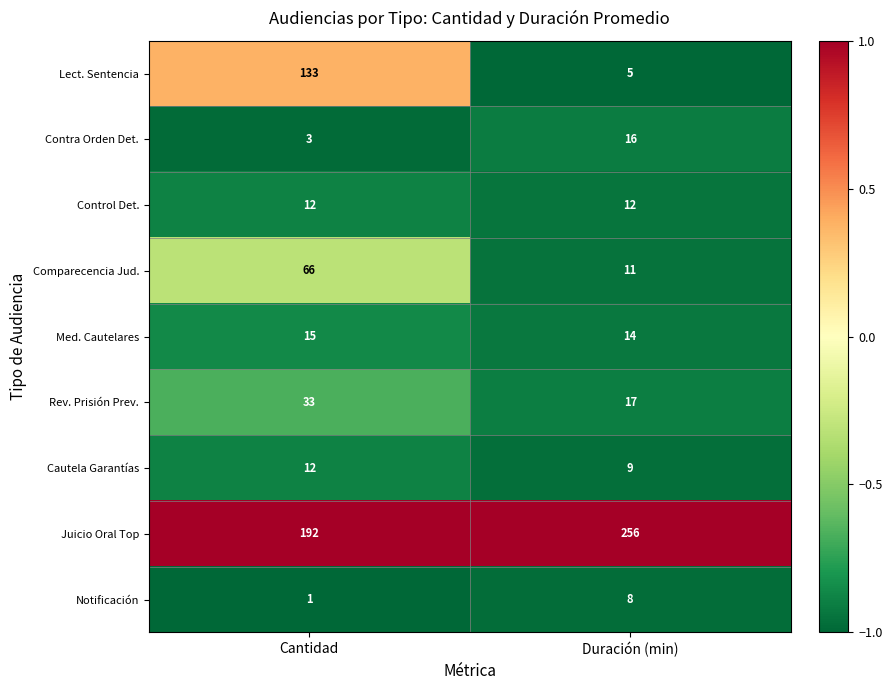

What is the spread (max minus min) of values at Cantidad?

191